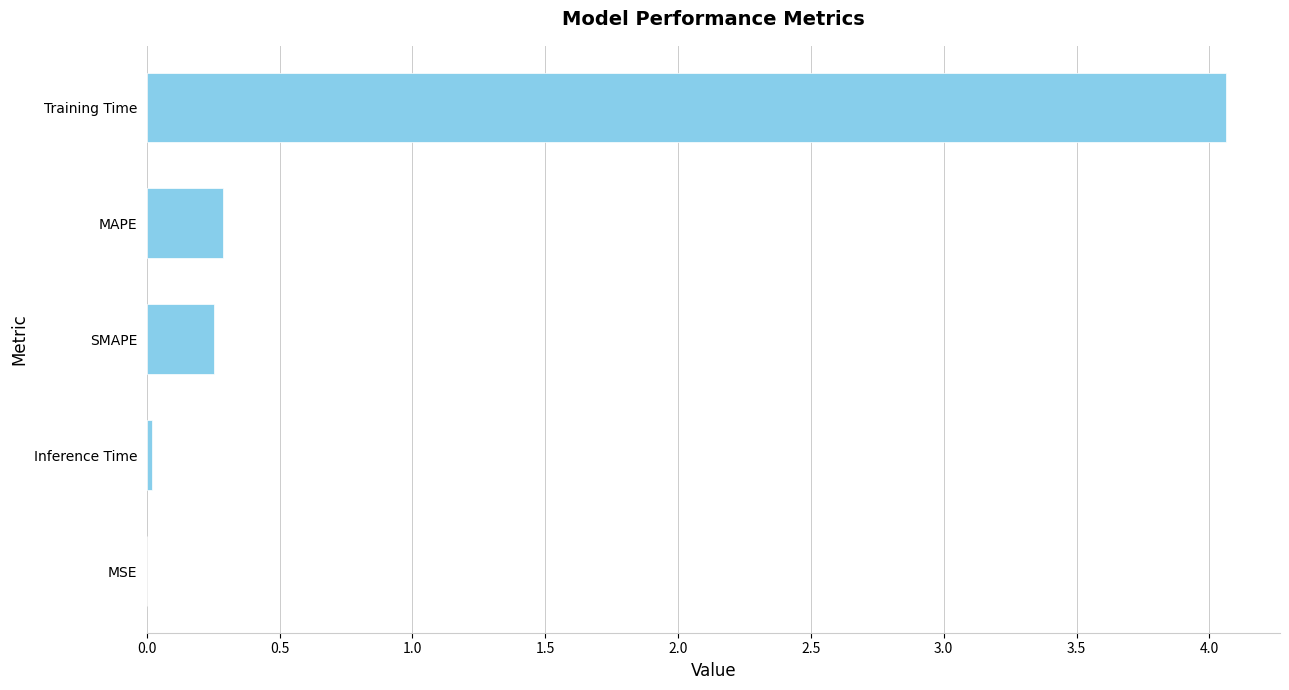

Count the number of data series in this chart.

1